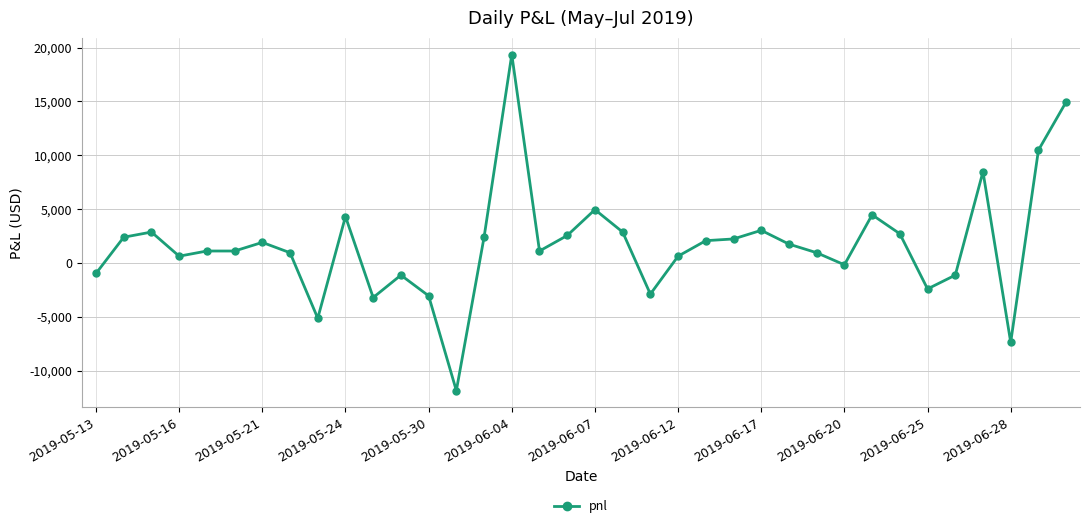

What is the average value?

1702